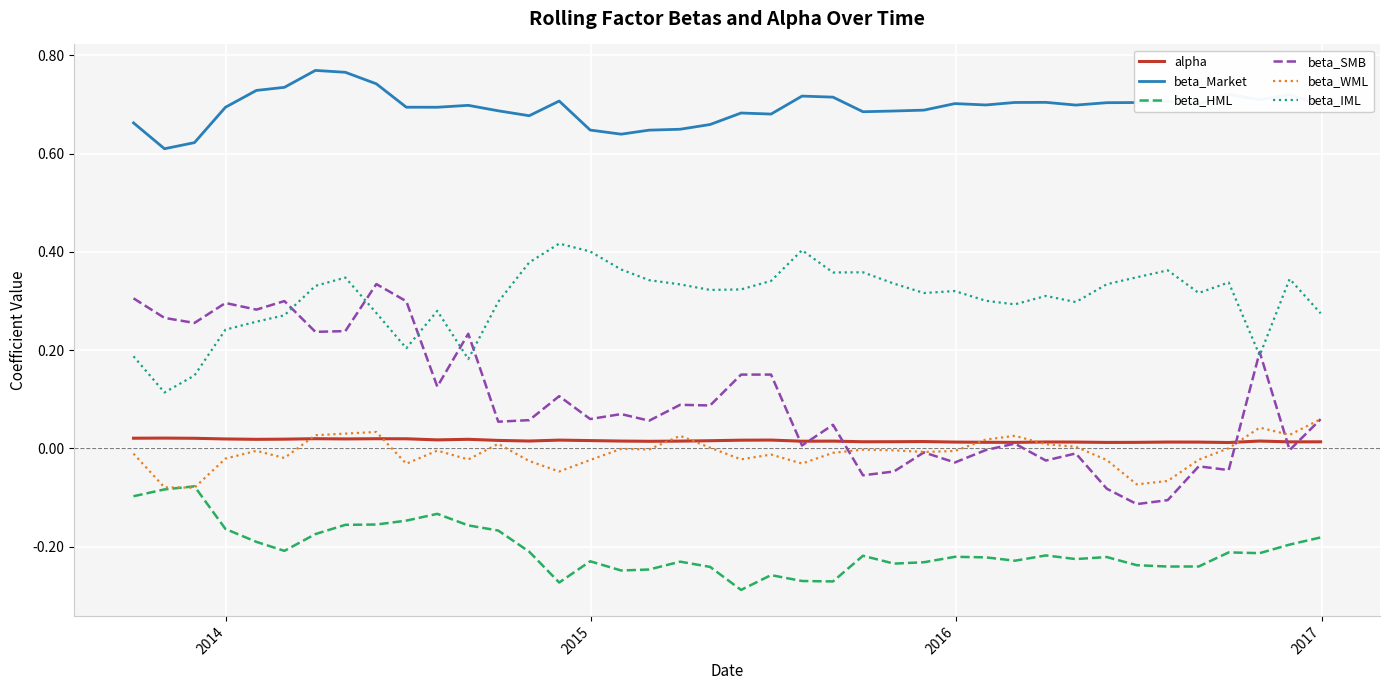

Which series has the largest total across all categories?

beta_Market